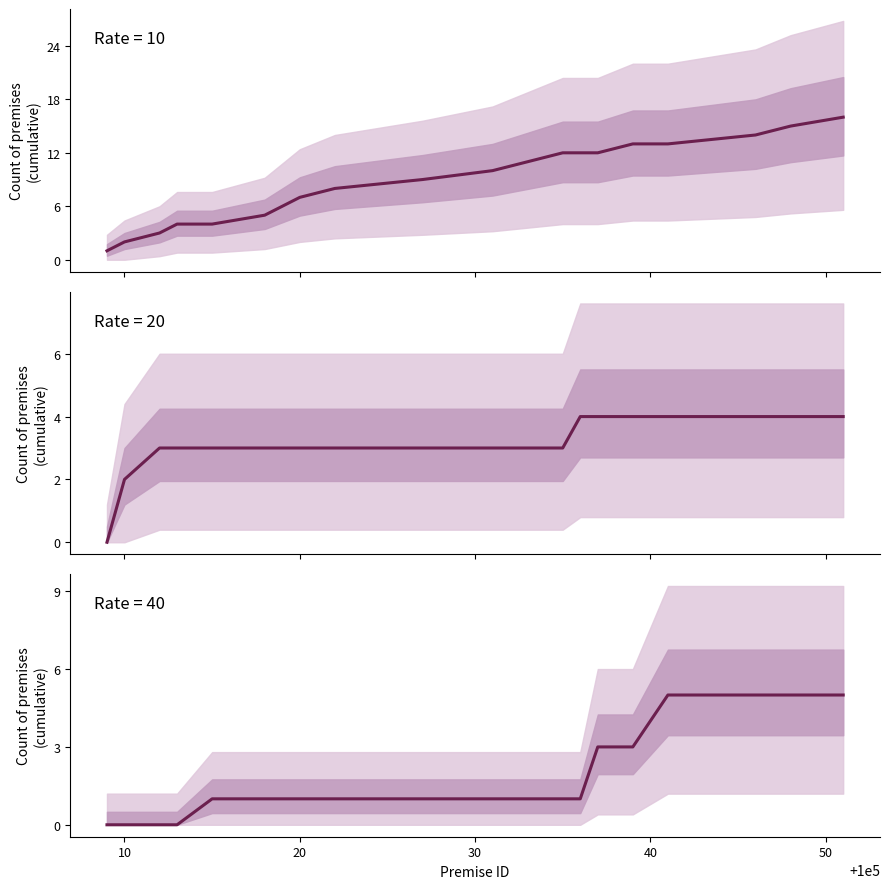

What is the total value across all series at 8?

70